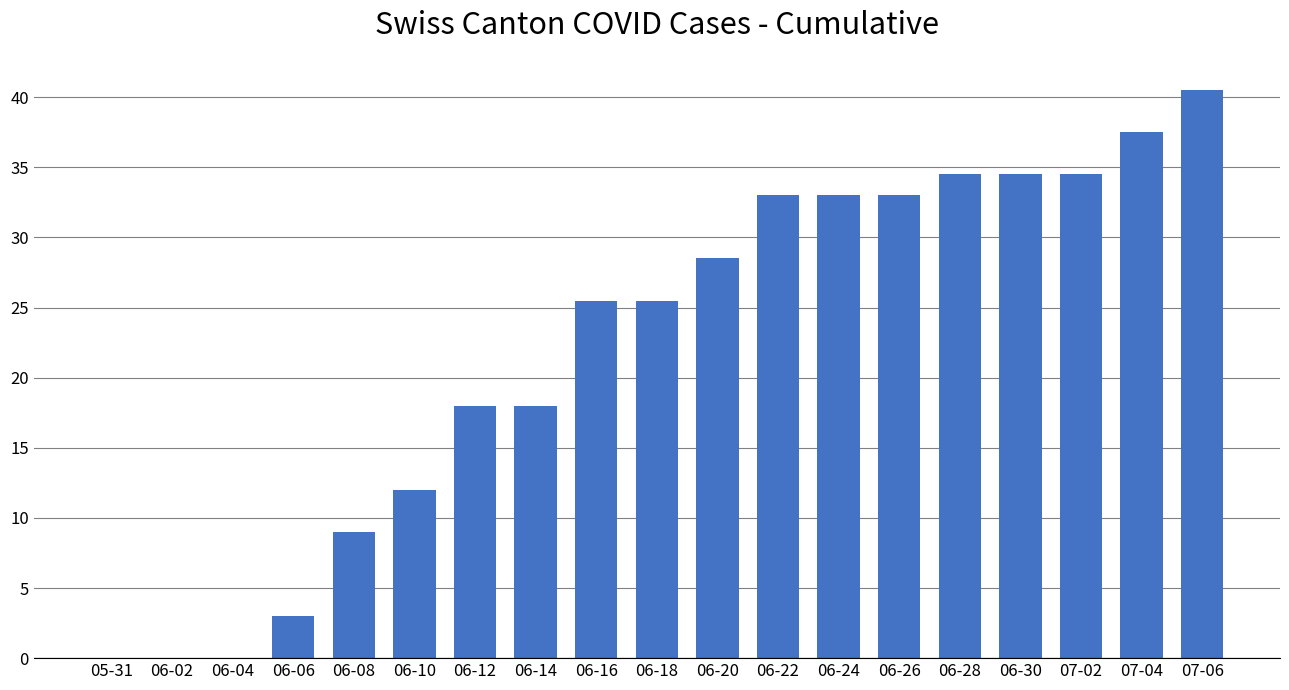

Count the number of categories in the chart.

19